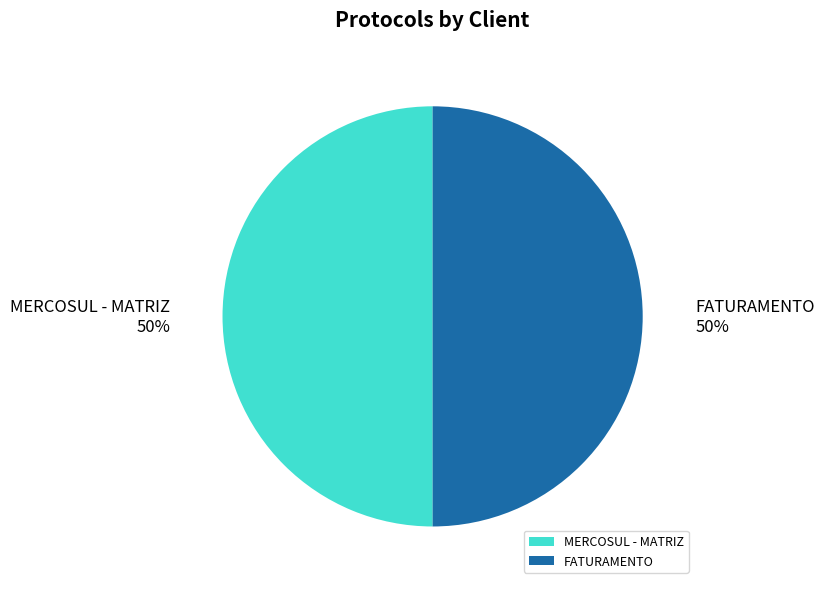

Approximately how many times larger is the value at MERCOSUL - MATRIZ compared to FATURAMENTO?

1.0